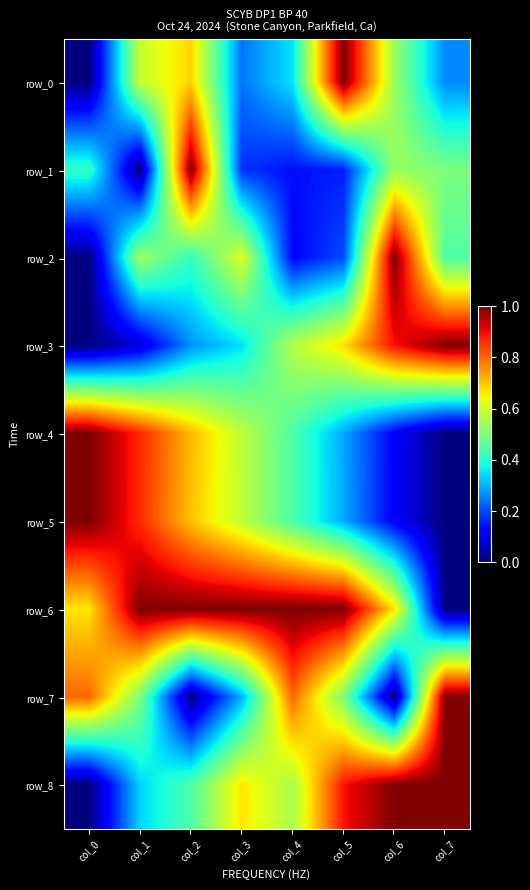

Which series has the widest spread of values?

row_0